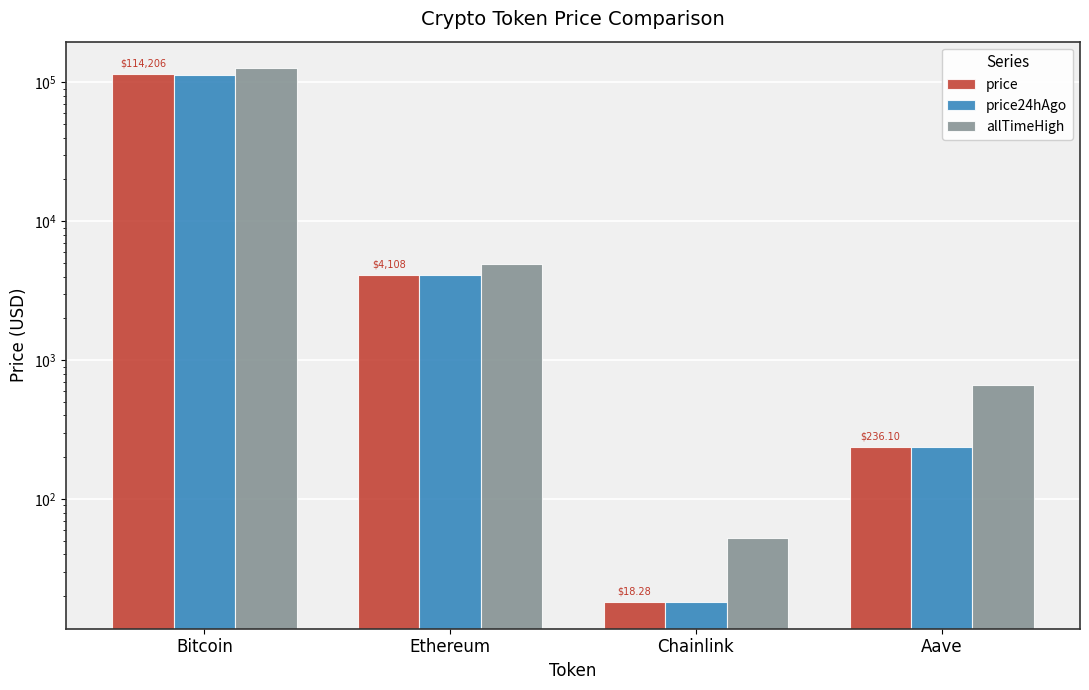

Which has a higher value, Bitcoin or Chainlink?

Bitcoin